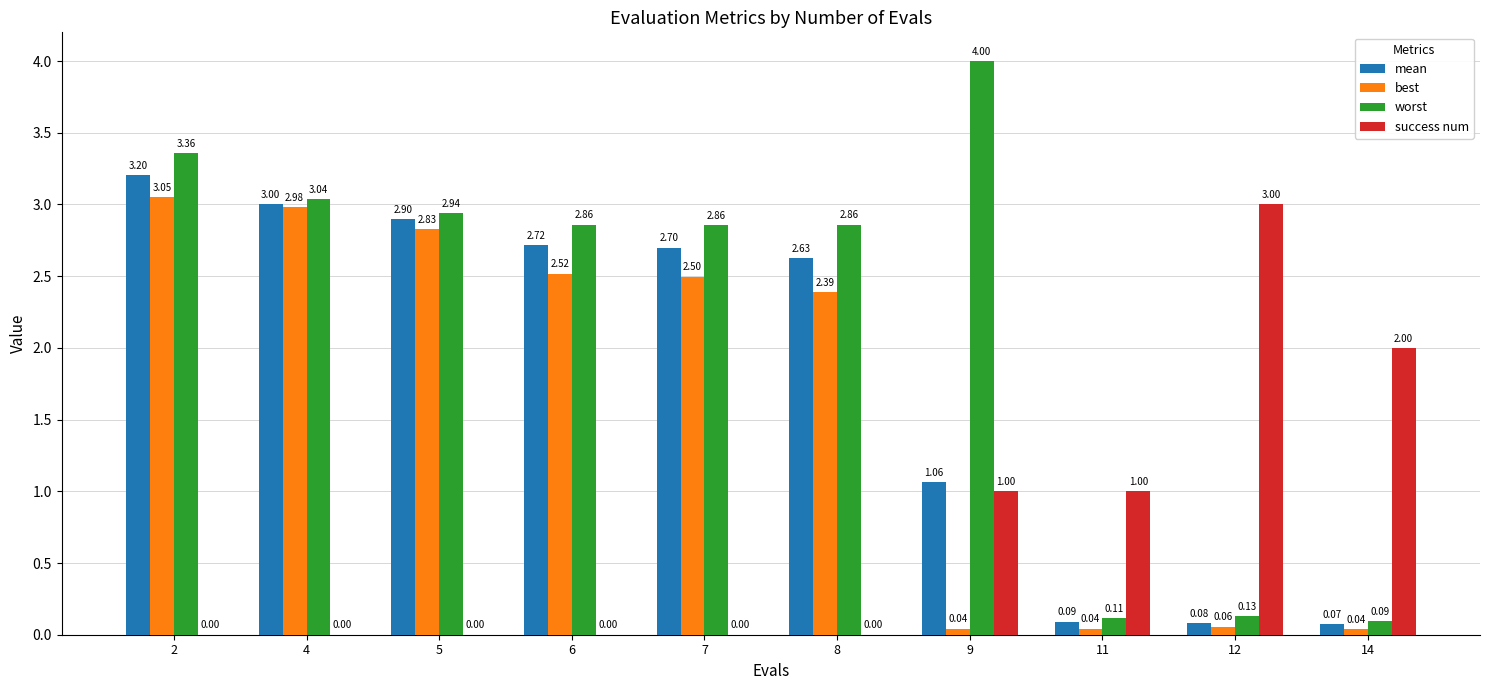

What is the total value across all series at 4?

9.0